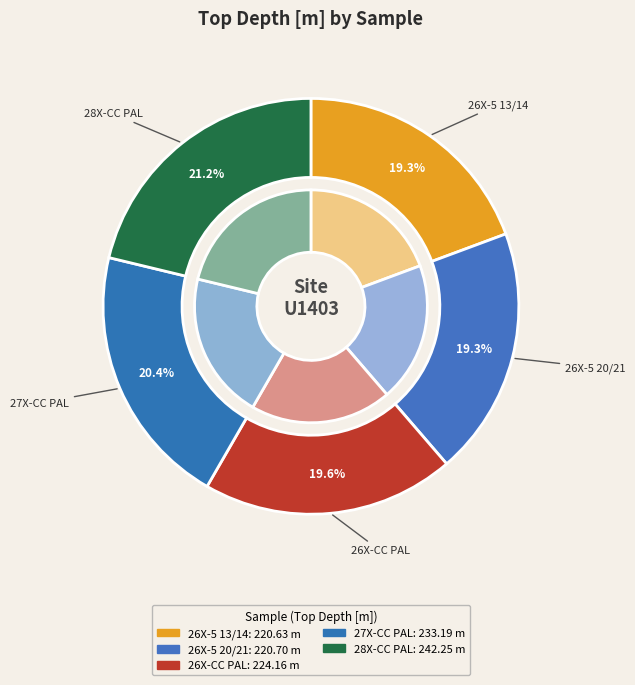

To the nearest percent, what percentage of the pie is 342-U1403A-26X-5-W 13/14-NANNO?

19%